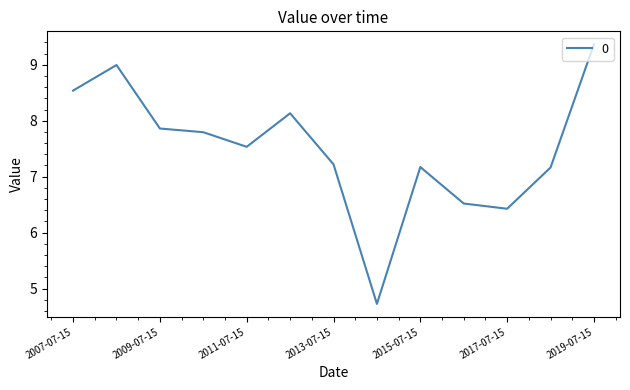

What is the maximum value shown in the chart?

9.4